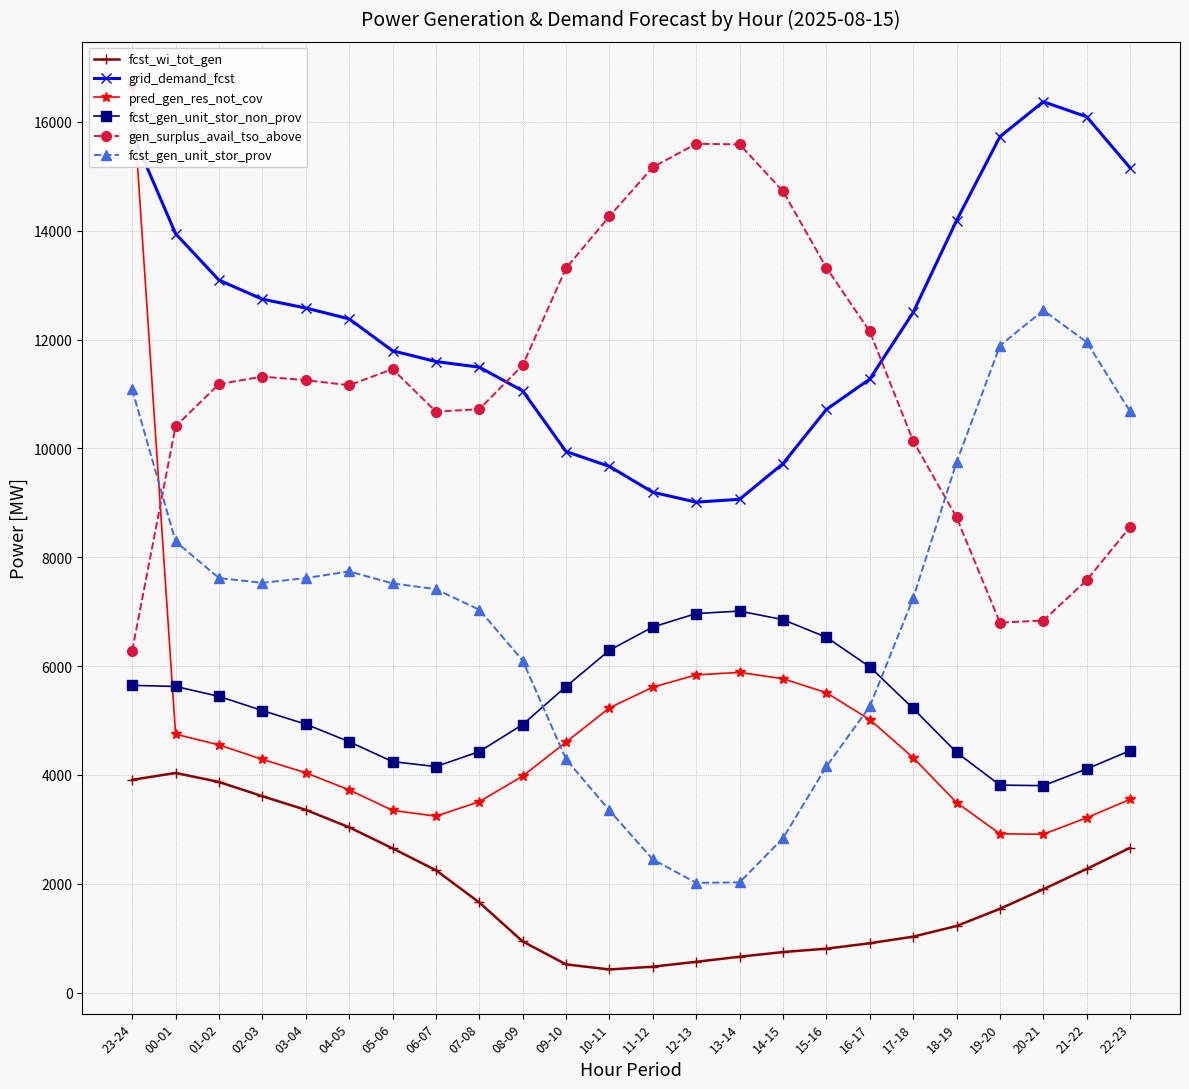

Which category has the lowest value in the fcst_gen_unit_stor_prov series?

12-13